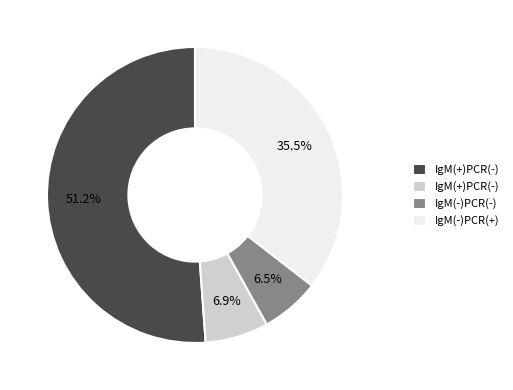

Does any single category account for the majority?

Yes